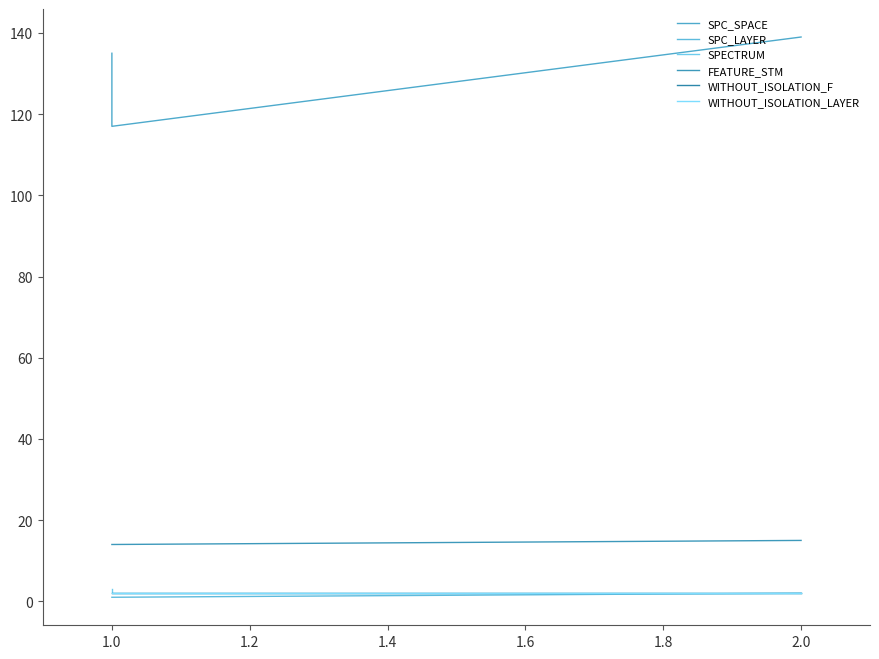

What is the sum of all WITHOUT_ISOLATION_F values?

6